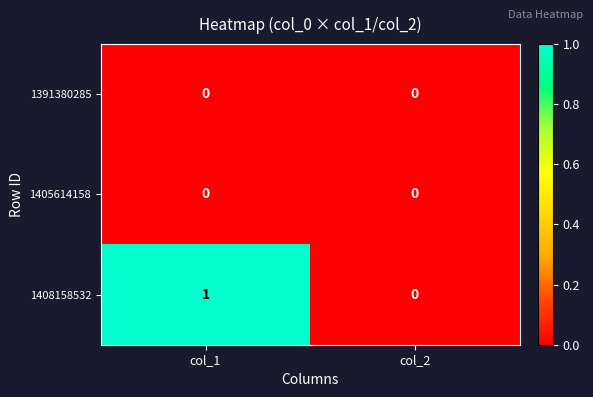

The value of 1408158532 at col_1 is 1. True or false?

True